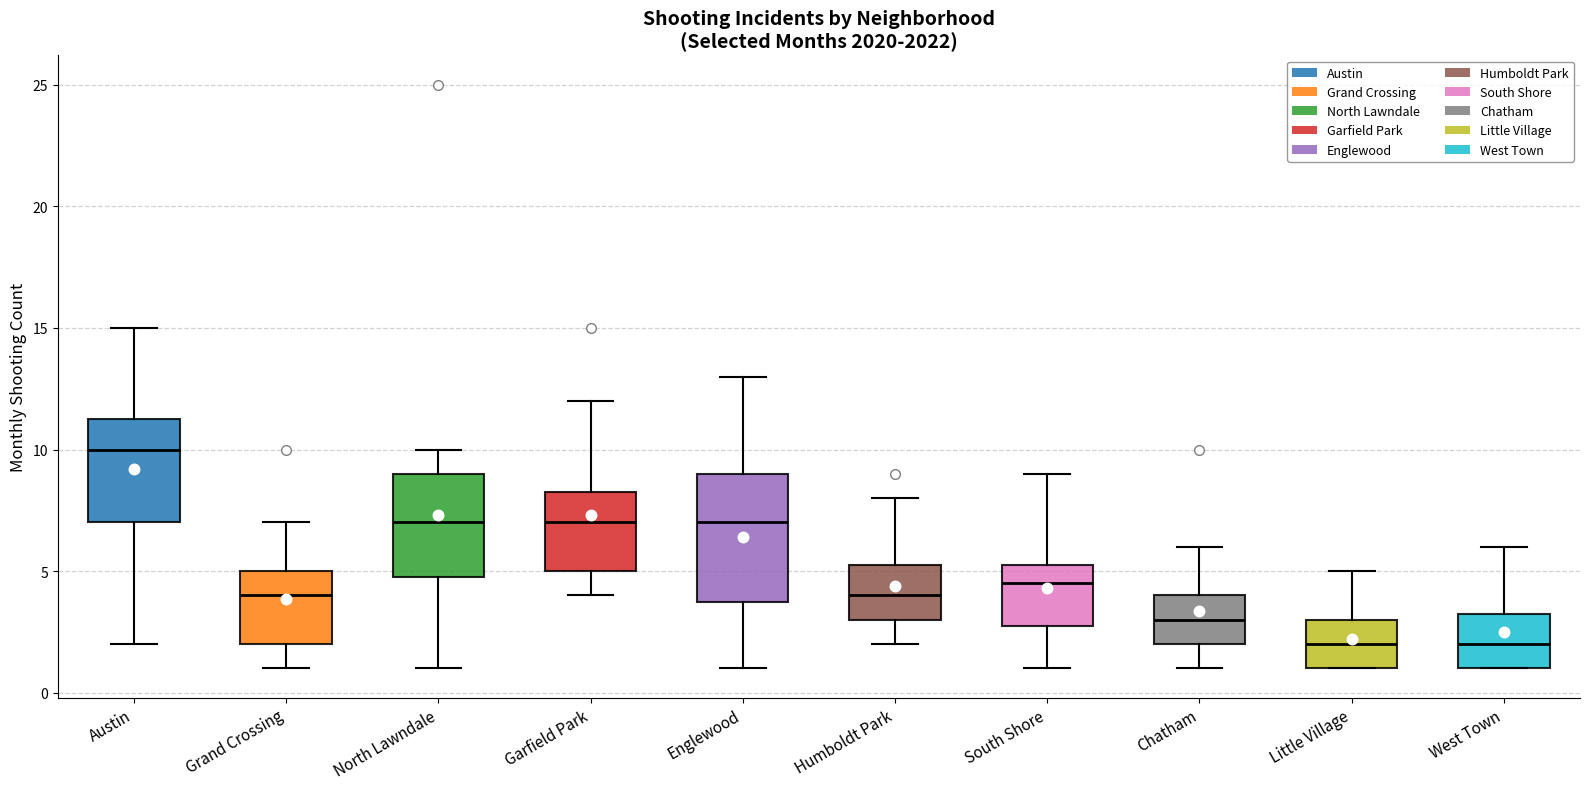

Reading left to right, read every box against the y-axis: the position of its median line, the range the box covers, and the ends of its whiskers. The values are not printed on the chart, so give them approximately, as read against the axis.

Austin: median 10.0, box 7.0 to 11.5, whiskers 2.0 to 15.0
Grand Crossing: median 4.0, box 2.0 to 5.0, whiskers 1.0 to 7.0
North Lawndale: median 7.0, box 5.0 to 9.0, whiskers 1.0 to 10.0
Garfield Park: median 7.0, box 5.0 to 8.5, whiskers 4.0 to 12.0
Englewood: median 7.0, box 4.0 to 9.0, whiskers 1.0 to 13.0
Humboldt Park: median 4.0, box 3.0 to 5.5, whiskers 2.0 to 8.0
South Shore: median 4.5, box 3.0 to 5.5, whiskers 1.0 to 9.0
Chatham: median 3.0, box 2.0 to 4.0, whiskers 1.0 to 6.0
Little Village: median 2.0, box 1.0 to 3.0, whiskers 1.0 to 5.0
West Town: median 2.0, box 1.0 to 3.5, whiskers 1.0 to 6.0